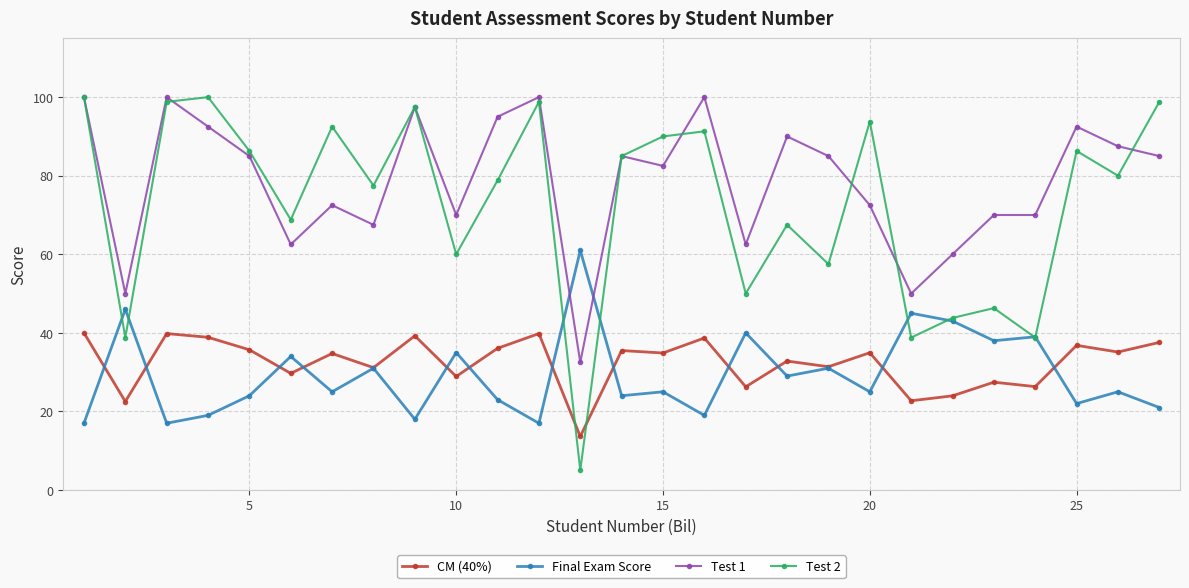

What are all the series names shown in the legend?

CM (40%), Final Exam Score, Test 1, Test 2